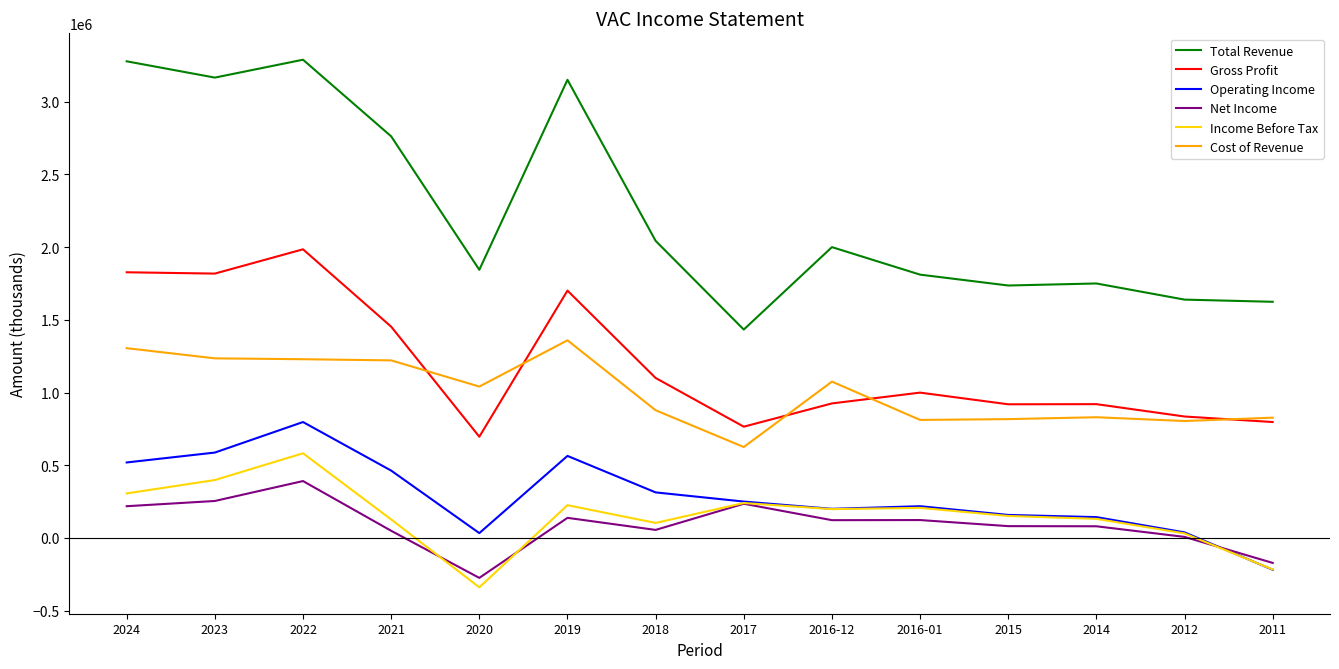

In Total Revenue, how many points are lower than both neighbors (excluding endpoints)?

4